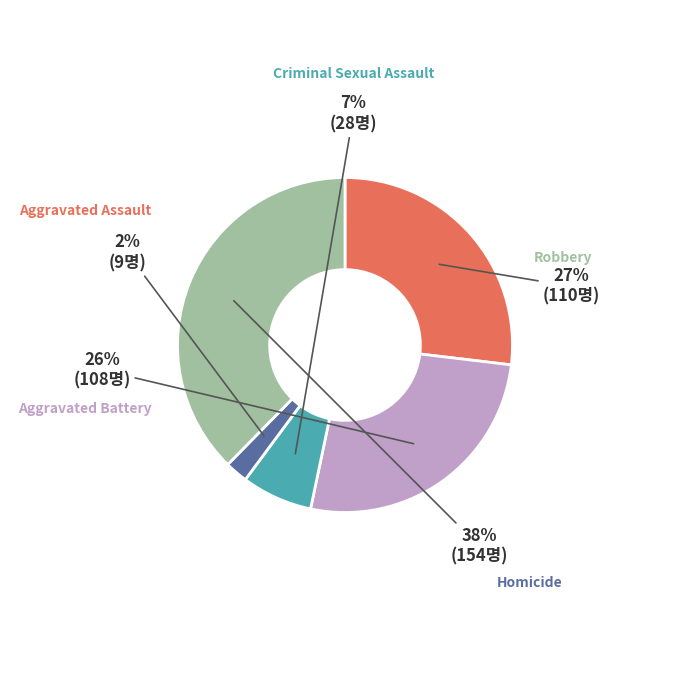

What portion of the pie excludes Aggravated Battery?

73.6%